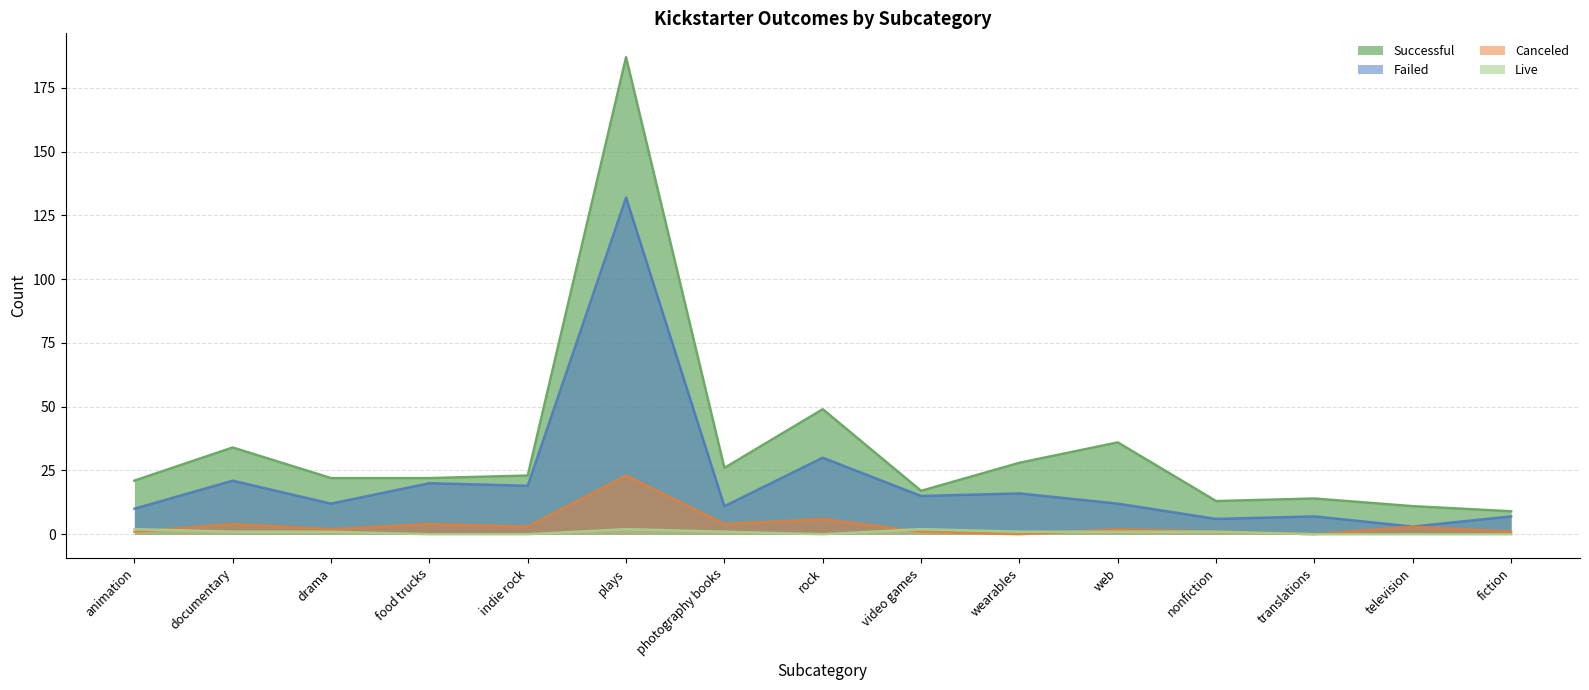

True or false: failed and canceled cross at least once.

False